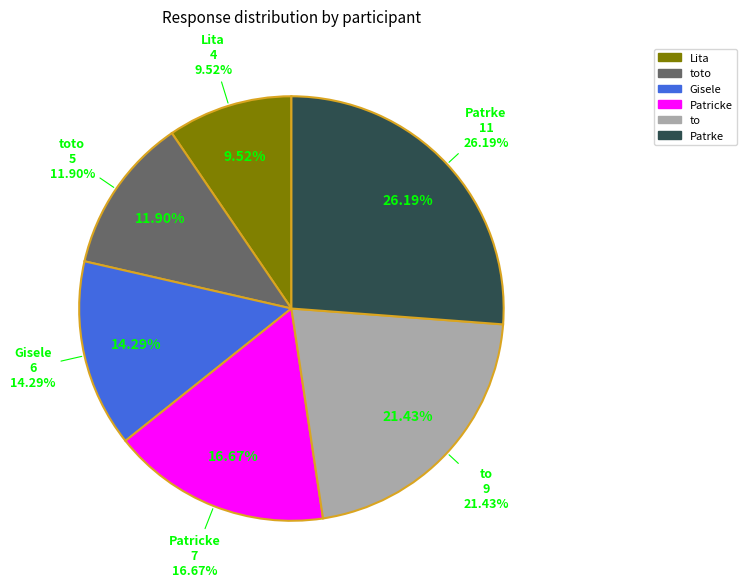

True or false: Patricke accounts for 17% of the total.

True